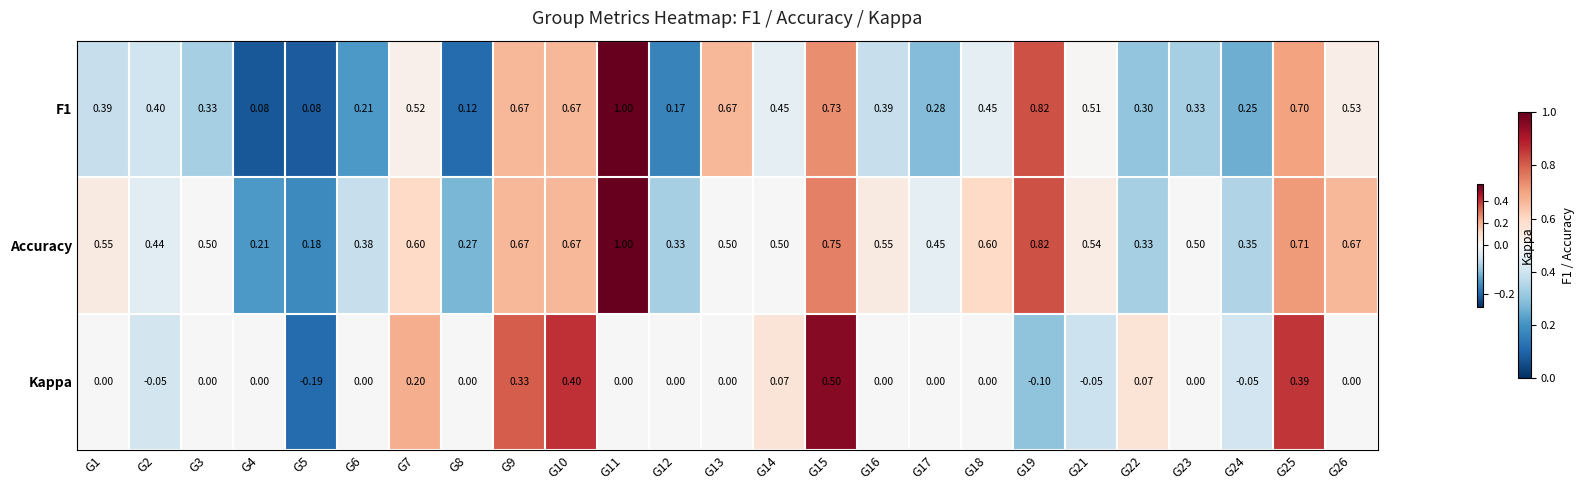

What is the smallest value displayed?

-0.2